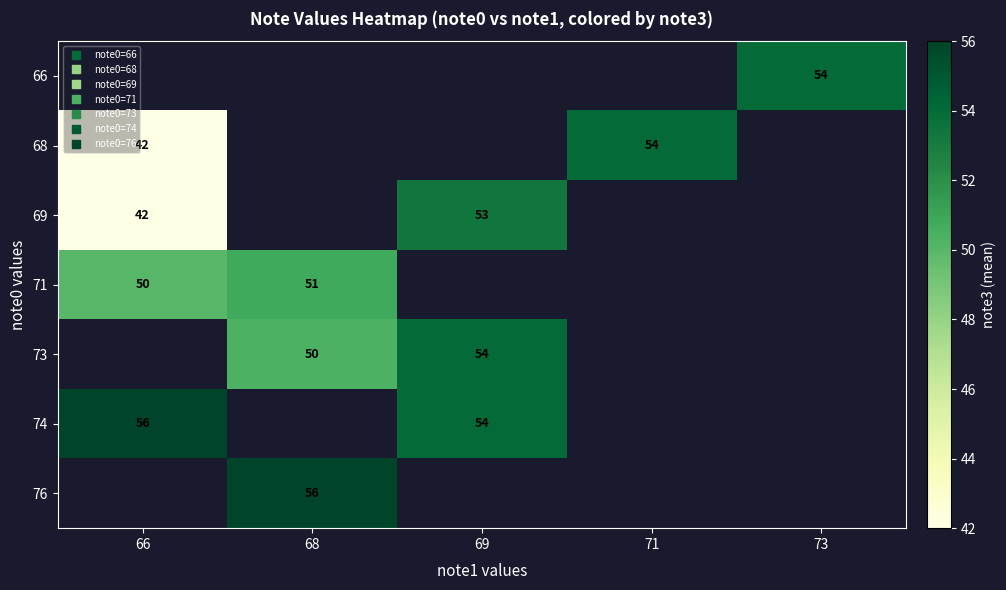

Which category has the highest value in the 68 series?

71